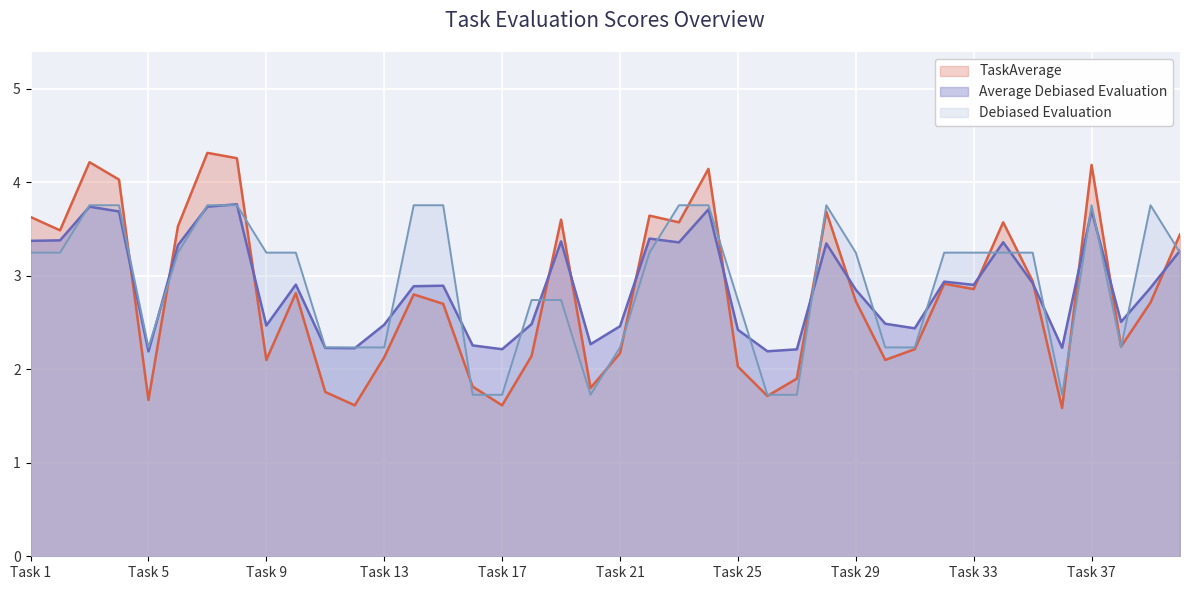

How many lines are shown in the chart?

3